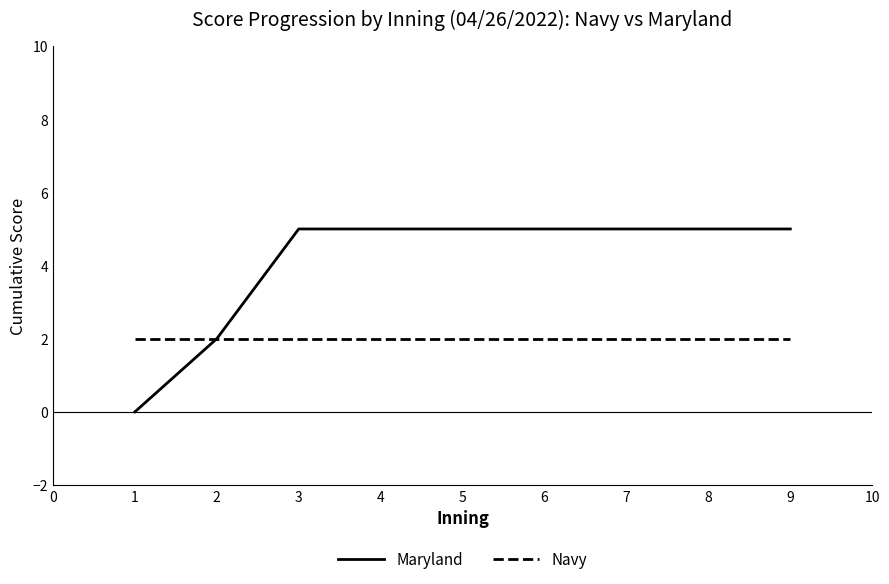

Is the value of Navy at 2 greater than the value of Maryland at 1?

Yes